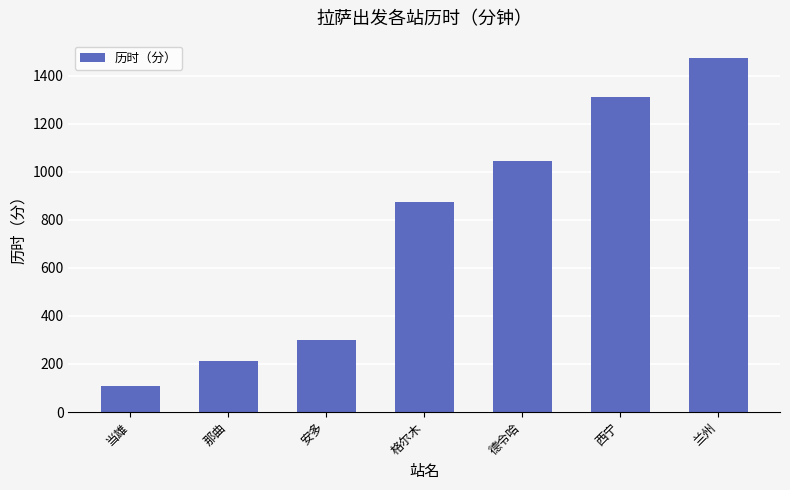

What is the sum of all values?

5327